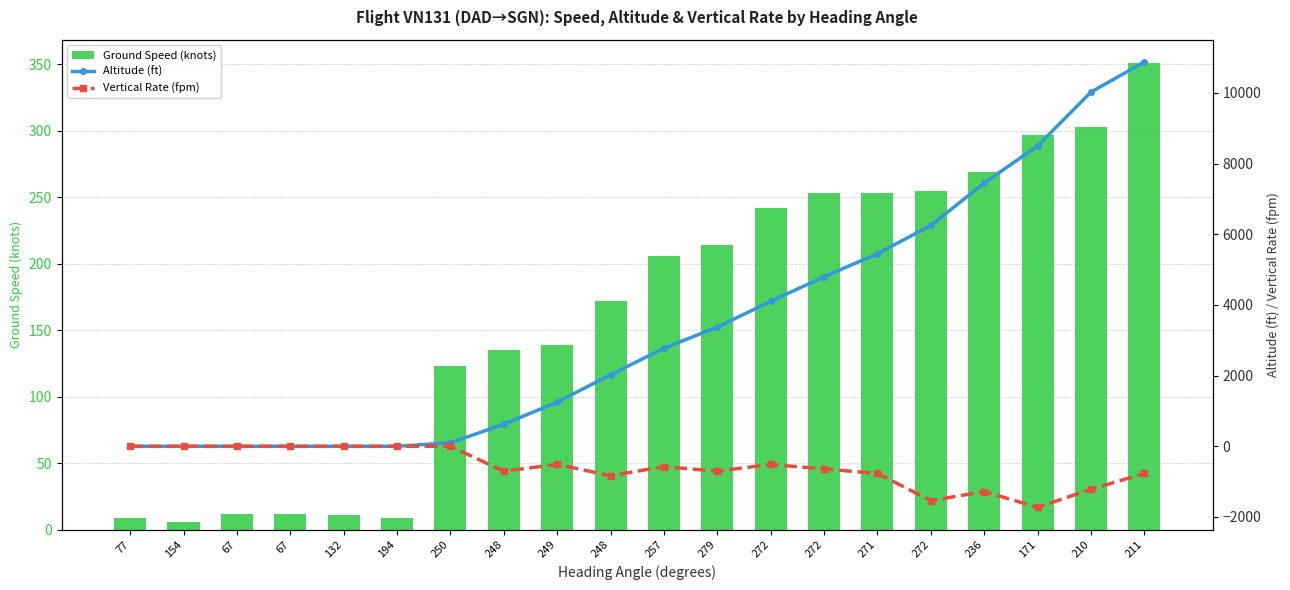

What is the difference between the Ground Speed (knots) values at 77 and 279?

205